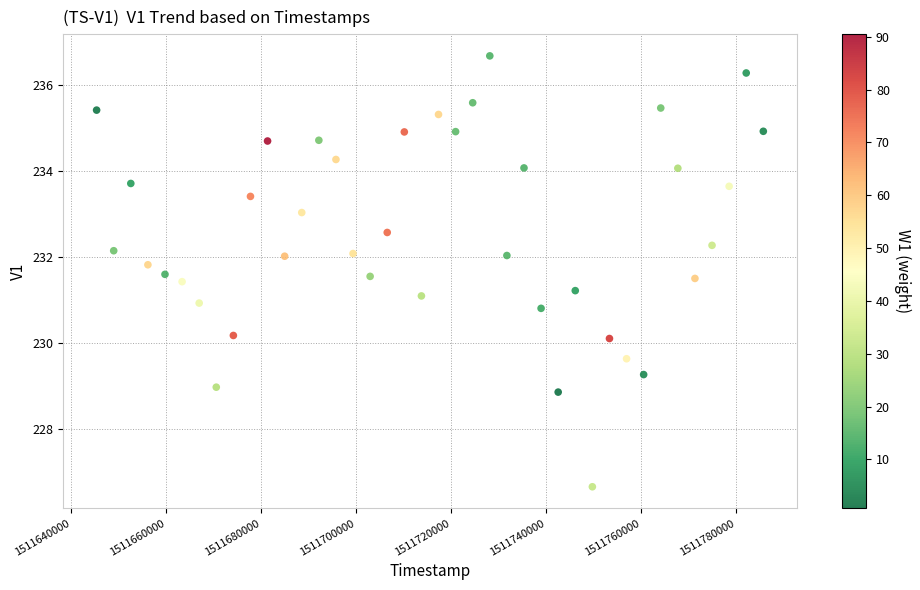

What is the range of Y values (max minus min)?

10.0